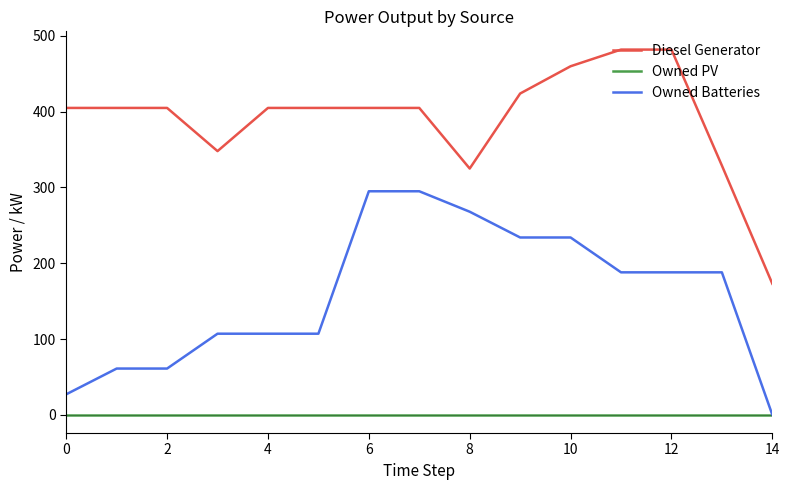

What is the minimum value for Diesel Generator?

173